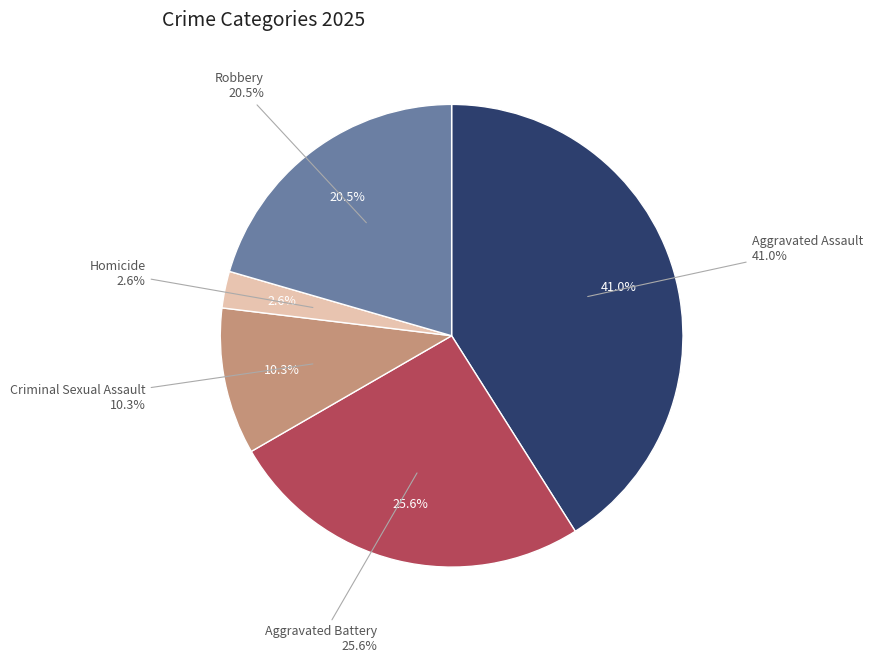

Which slice is the smallest?

Homicide